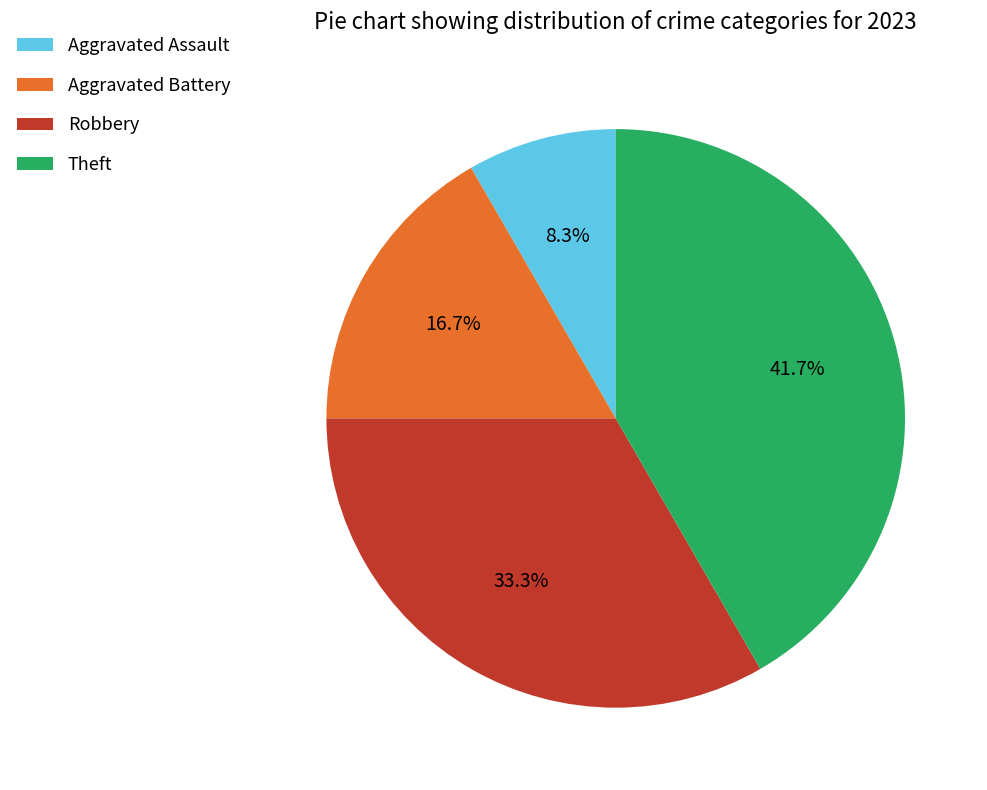

Which slice is the smallest?

Aggravated Assault